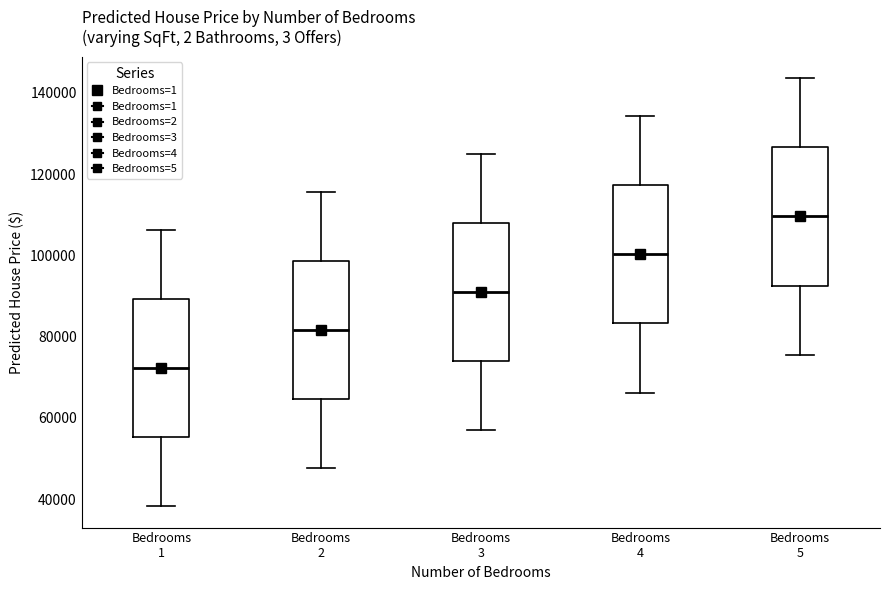

Reading left to right, read every box against the y-axis: the position of its median line, the range the box covers, and the ends of its whiskers. The values are not printed on the chart, so give them approximately, as read against the axis.

Bedrooms 1: median 72000, box 56000 to 90000, whiskers 38000 to 106000
Bedrooms 2: median 82000, box 64000 to 98000, whiskers 48000 to 116000
Bedrooms 3: median 90000, box 74000 to 108000, whiskers 56000 to 124000
Bedrooms 4: median 100000, box 84000 to 118000, whiskers 66000 to 134000
Bedrooms 5: median 110000, box 92000 to 126000, whiskers 76000 to 144000